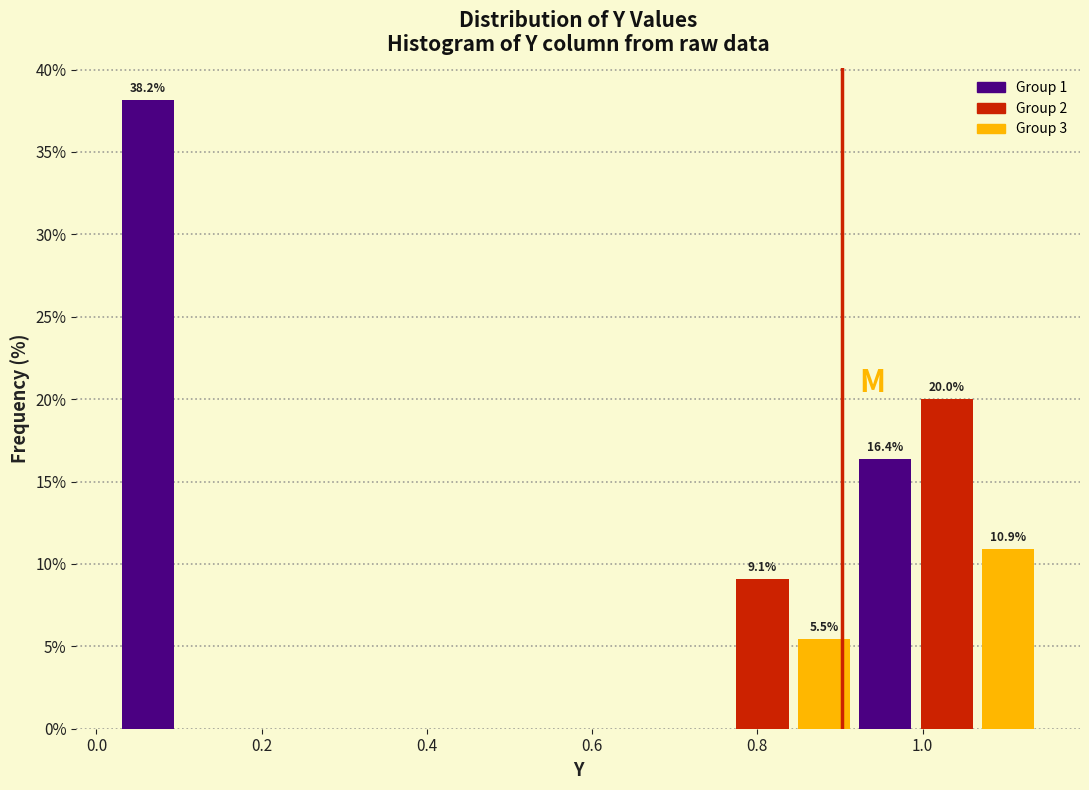

Read against the x-axis, roughly where is the centre of the tallest bar?

0.06